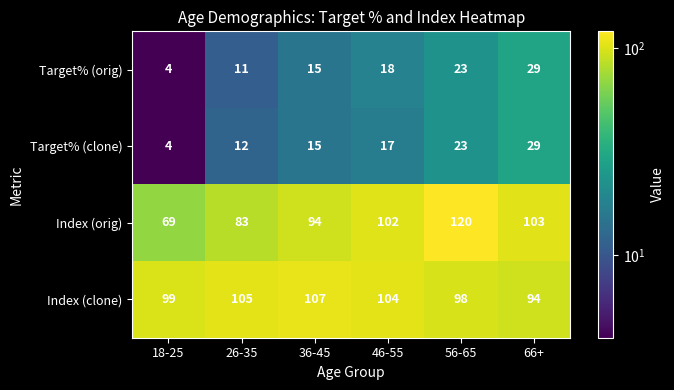

Rank the categories by Index (orig) value from lowest to highest.

18-25, 26-35, 36-45, 46-55, 66+, 56-65